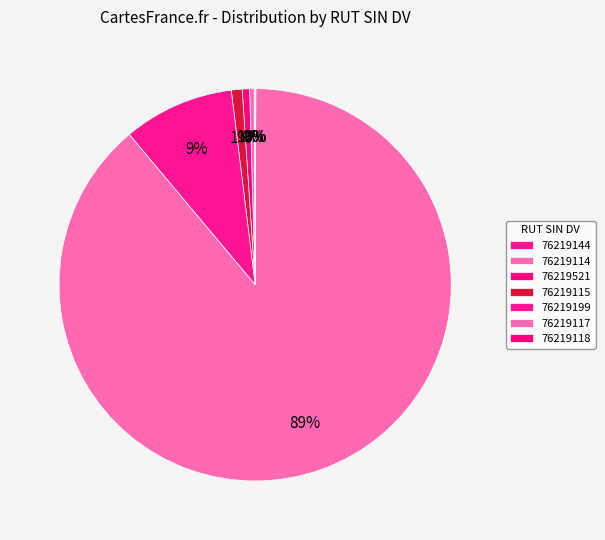

Rank the categories by value from highest to lowest.

76219117, 76219199, 76219115, 76219521, 76219114, 76219144, 76219118